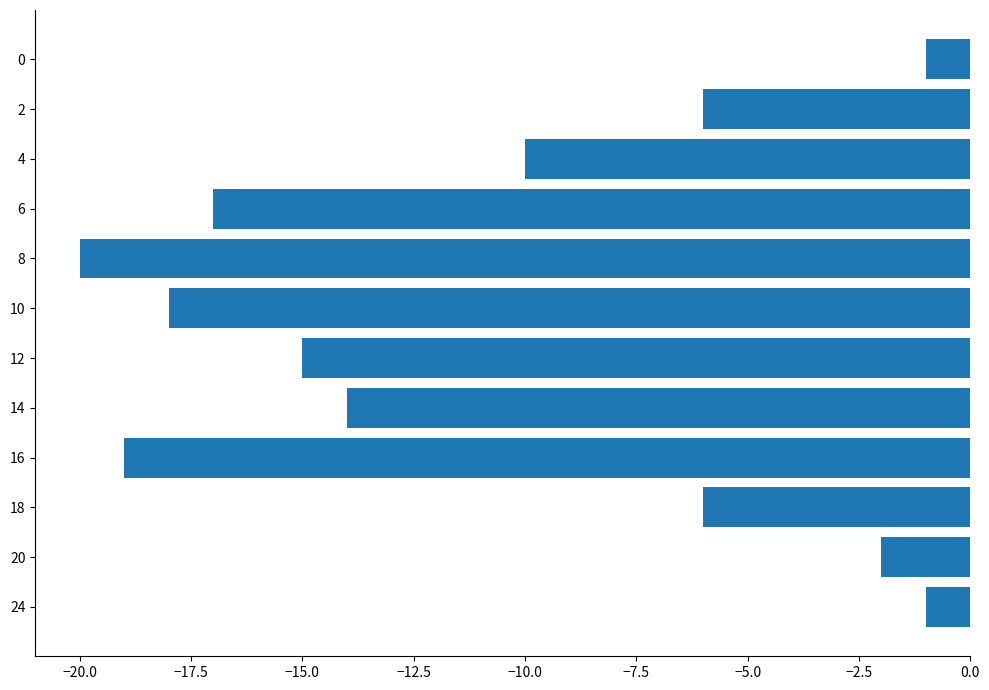

How many data points does each series have?

12